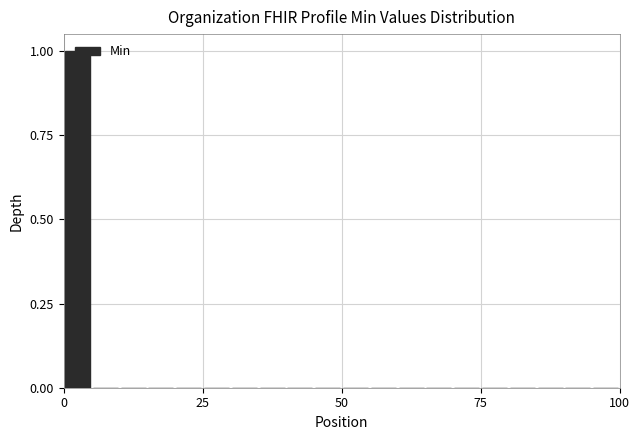

Read against the x-axis, roughly where is the centre of the tallest bar?

5